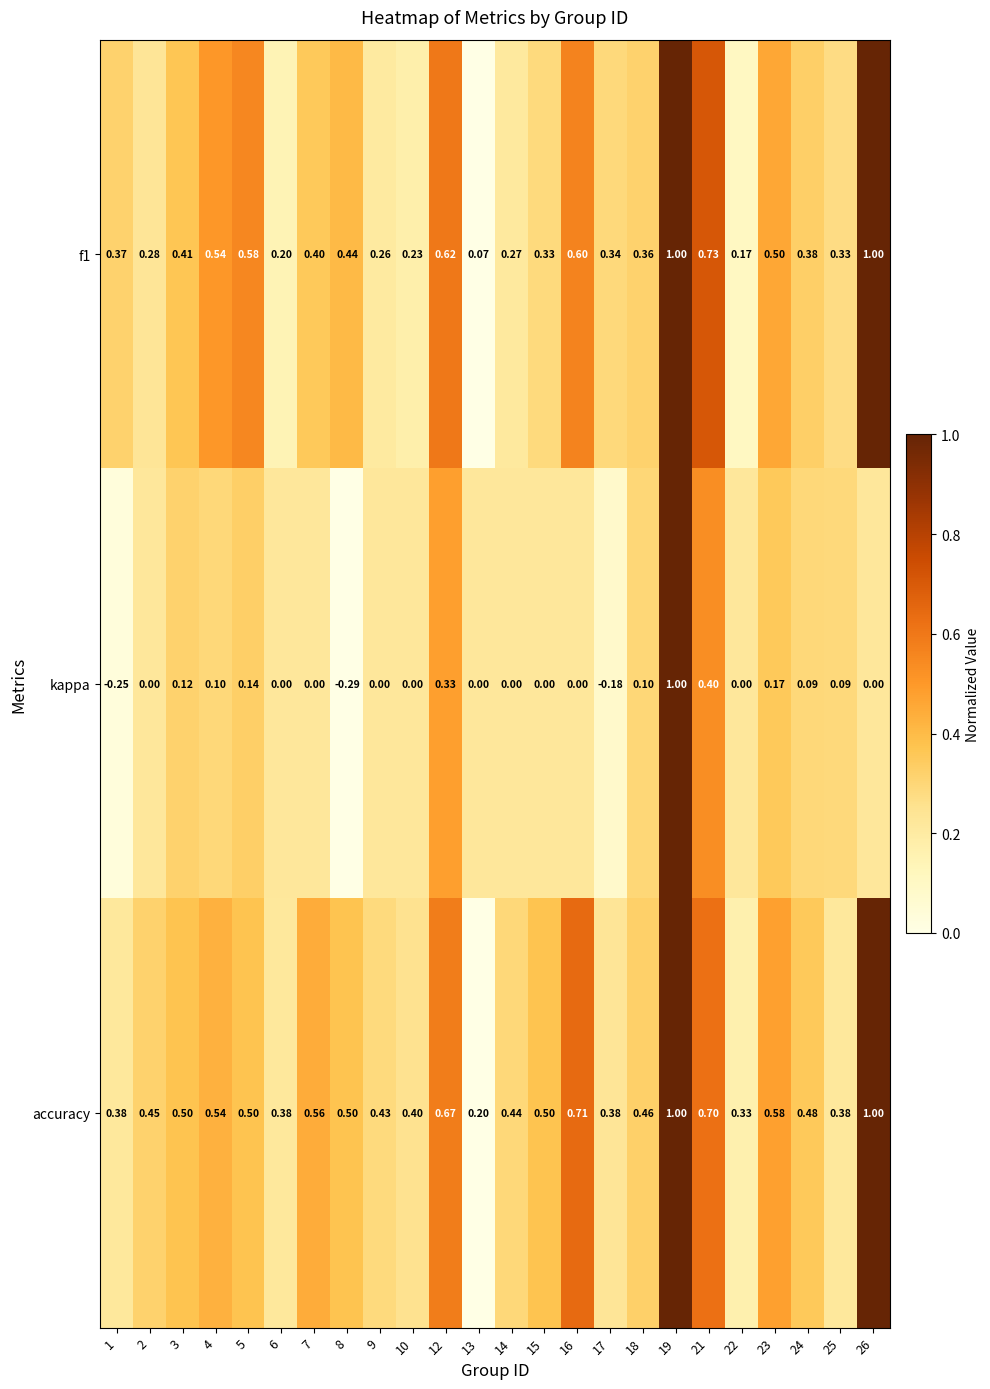

At which category is the sum across all series the highest?

19